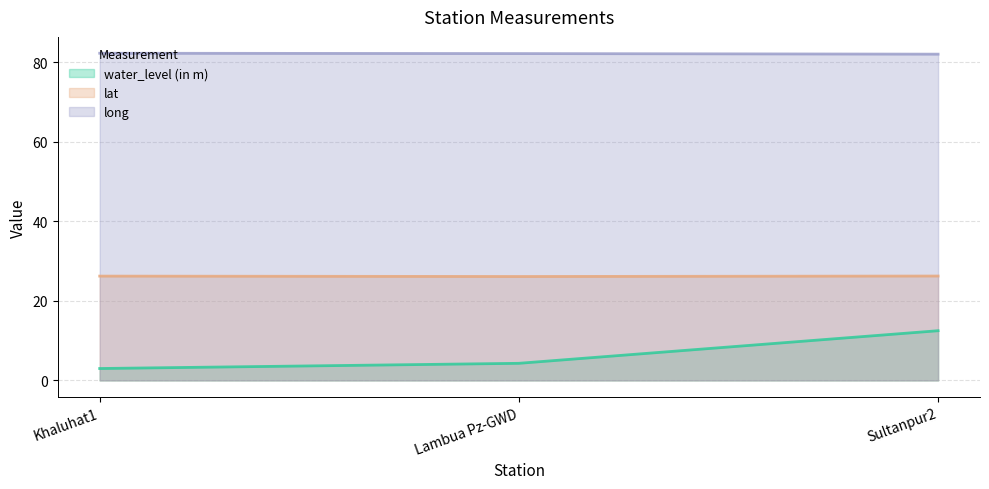

What is the maximum value for water_level (in m)?

12.5